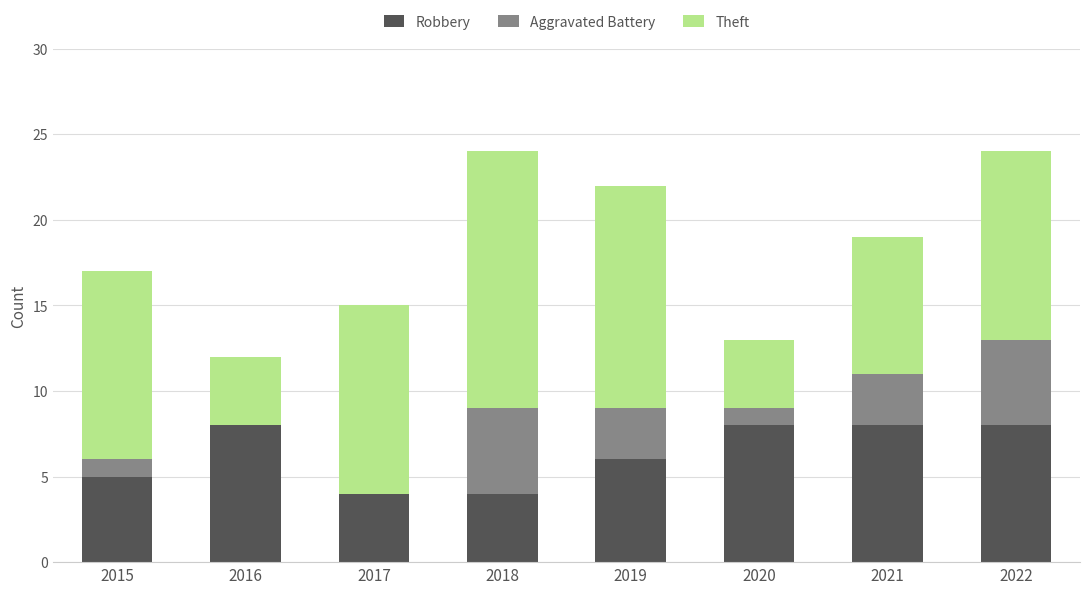

Are the bars horizontal?

No